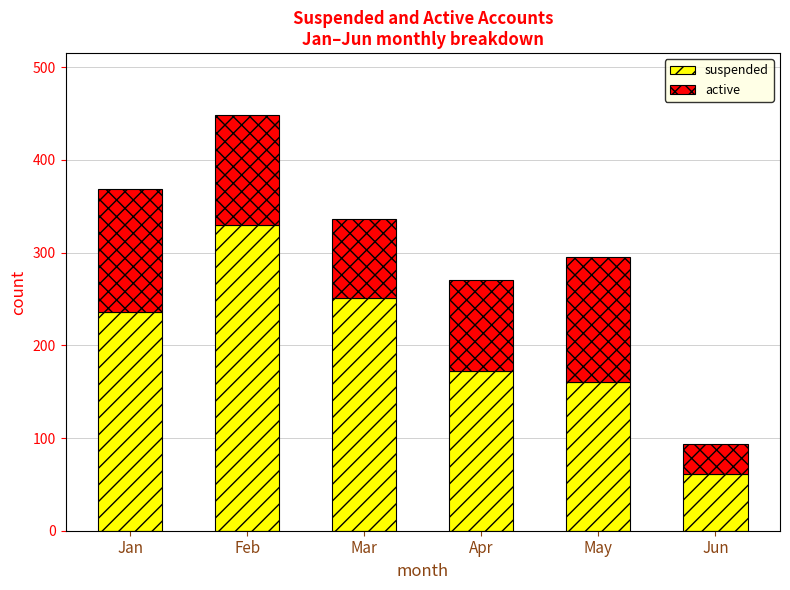

Is it true that suspended equals 172 at Apr?

True